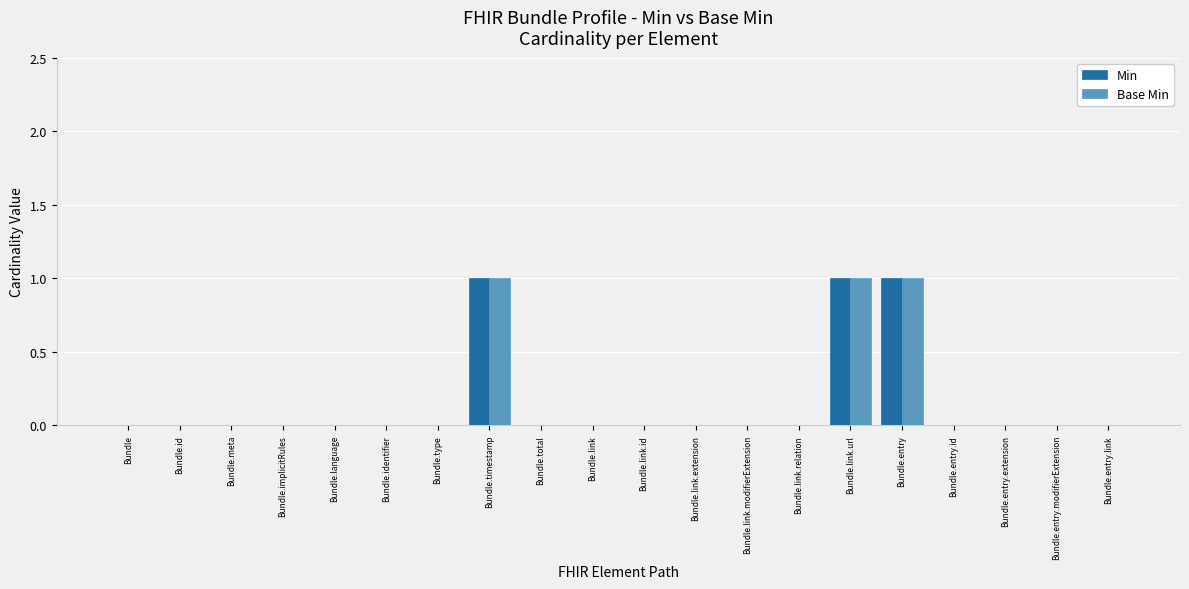

Is it true that Min equals 1 at Bundle.entry.modifierExtension?

False